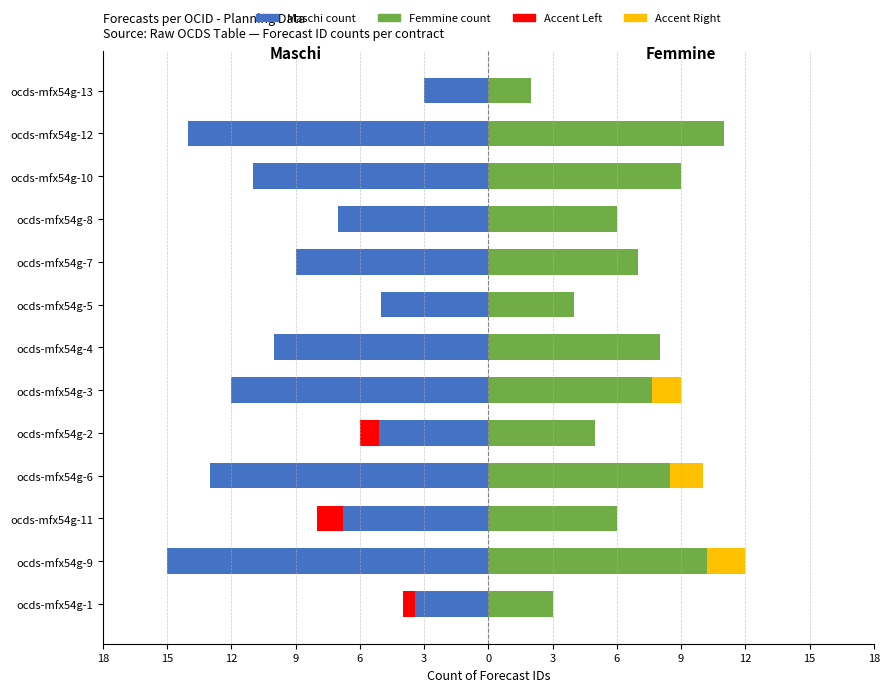

The Maschi (left) series shows -3 at ocds-mfx54g-5. True or false?

False